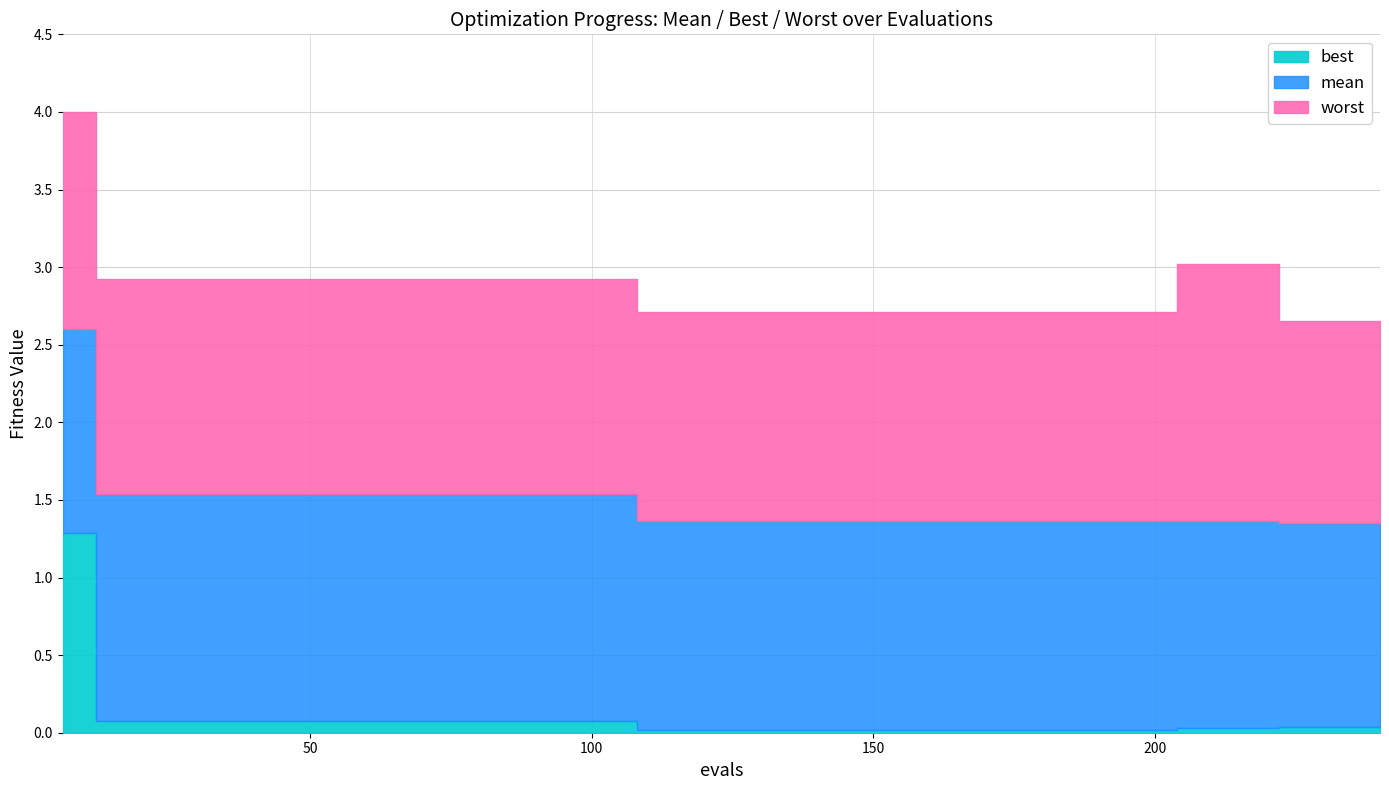

How many lines are shown in the chart?

3